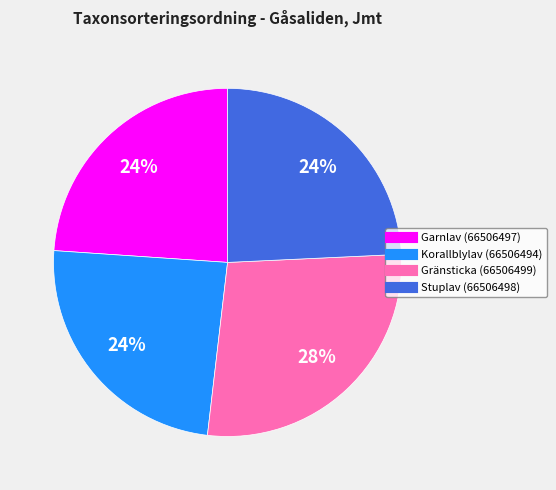

To the nearest percent, what percentage of the pie is Korallblylav (66506494)?

24%